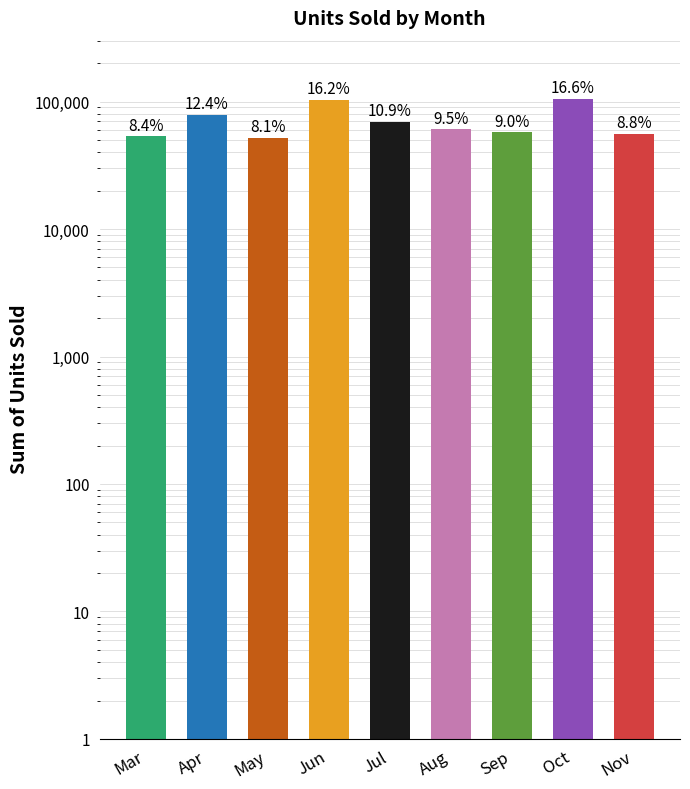

List the labels in order of value, largest first.

Oct, Jun, Apr, Jul, Aug, Sep, Nov, Mar, May